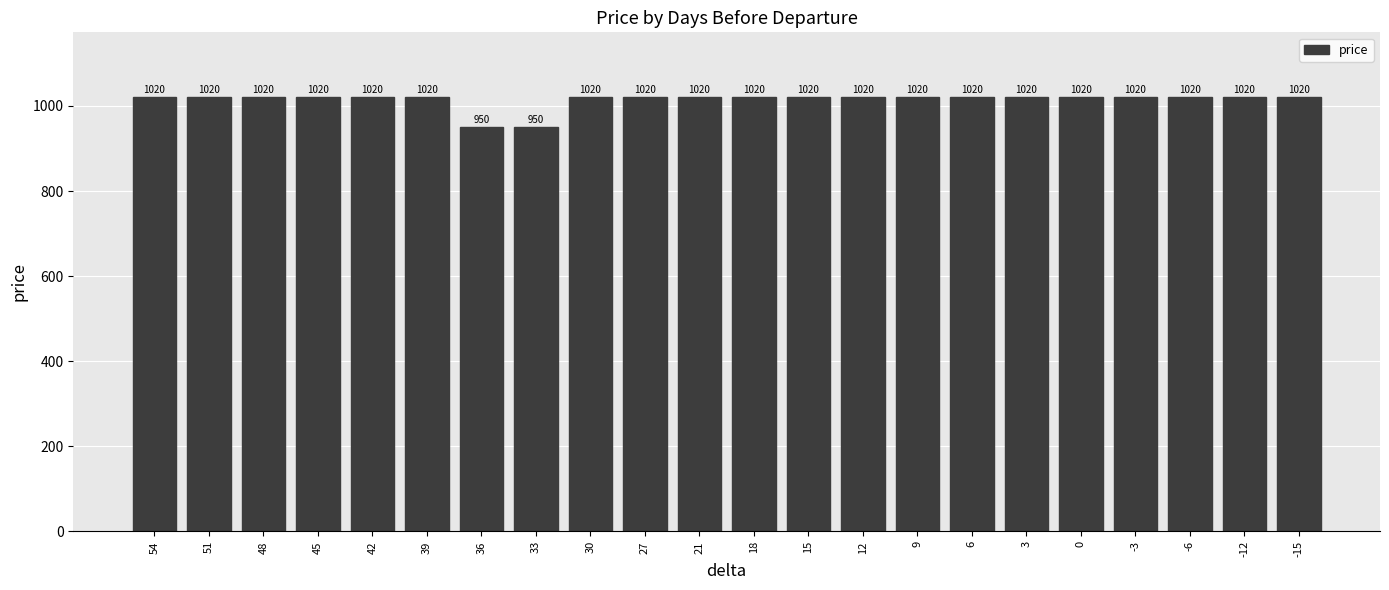

The value at -12 is 658. True or false?

False